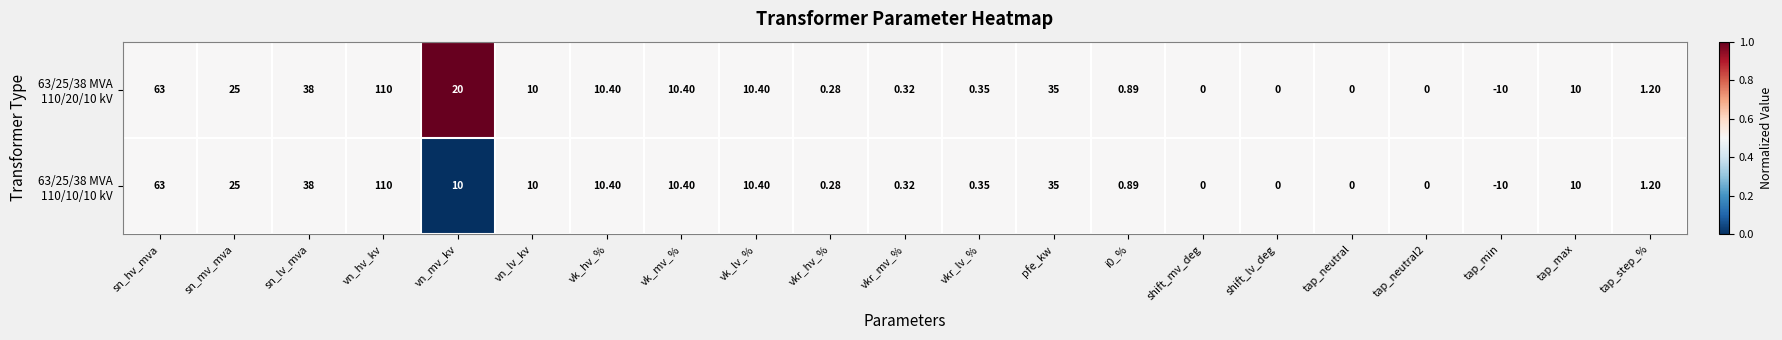

Between vk_mv_% and tap_neutral2, which series saw the biggest shift?

63/25/38 MVA 110/20/10 kV